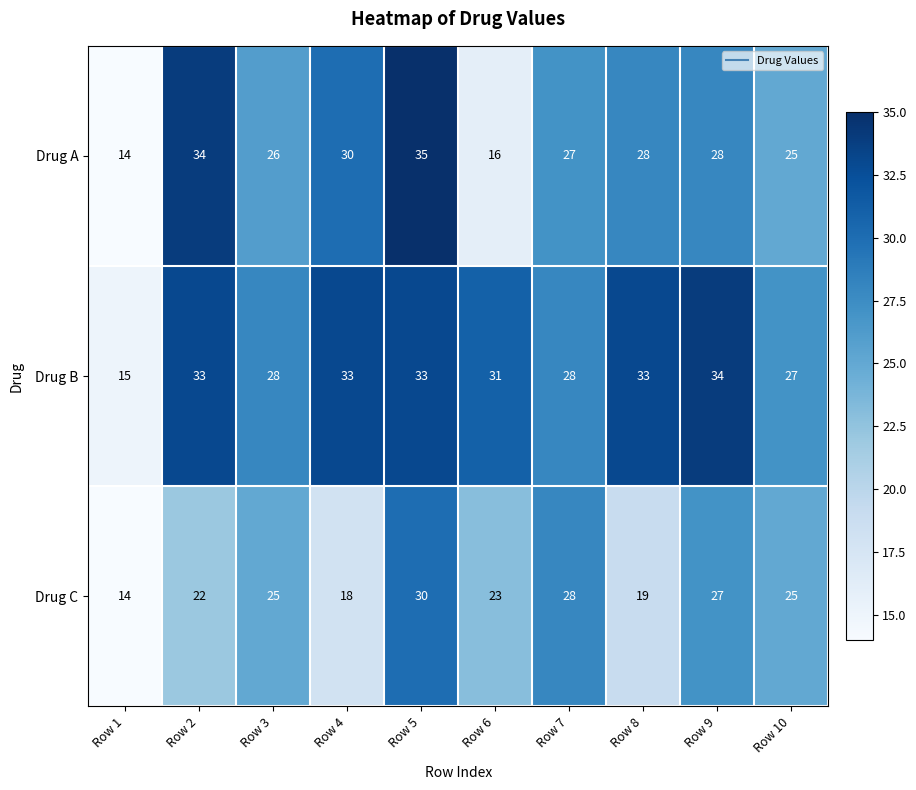

What is the difference between the maximum and minimum values in the Drug A series?

21